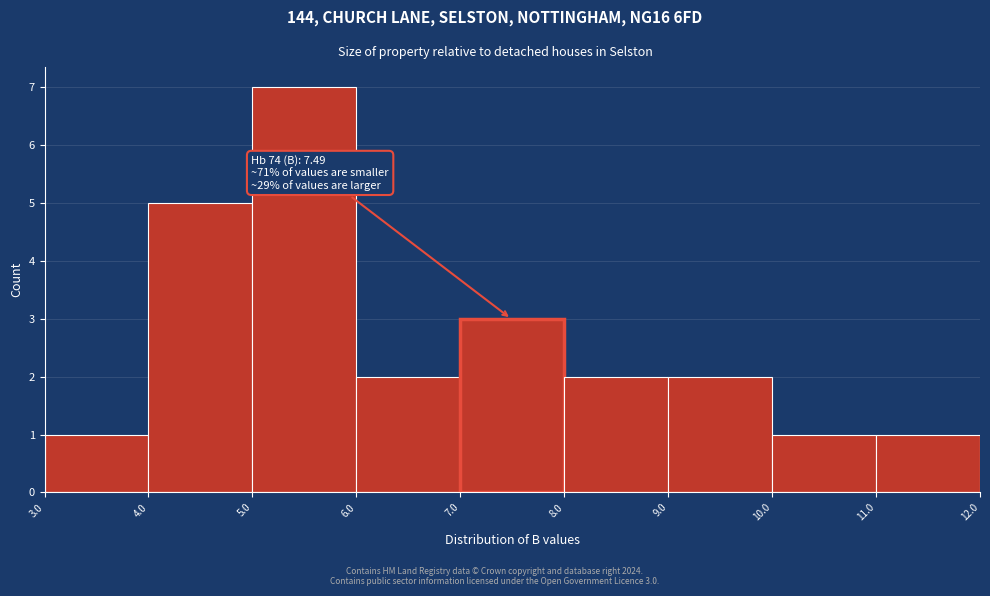

Which range on the x-axis has the tallest bar?

5.0 to 6.0